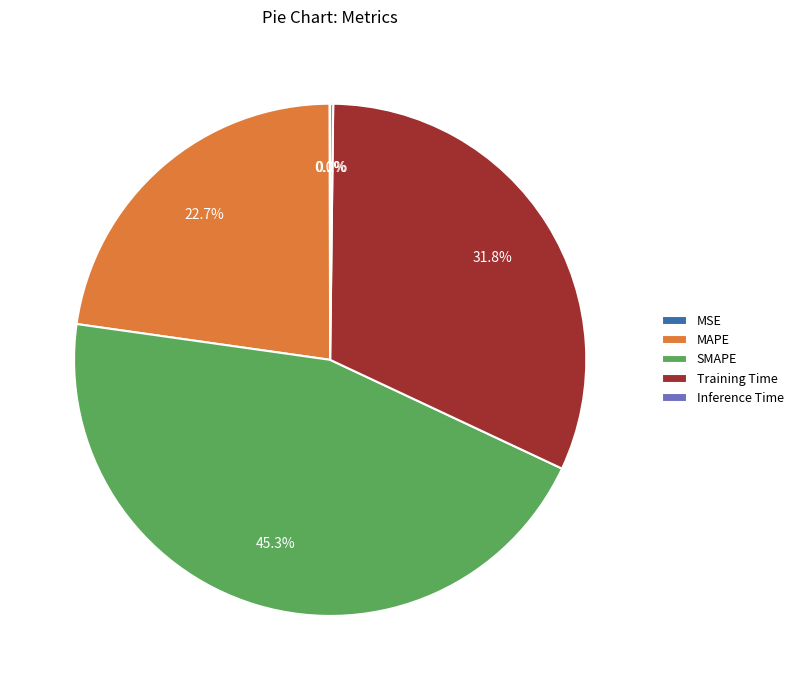

Combined, do Training Time and SMAPE account for over 50%?

Yes